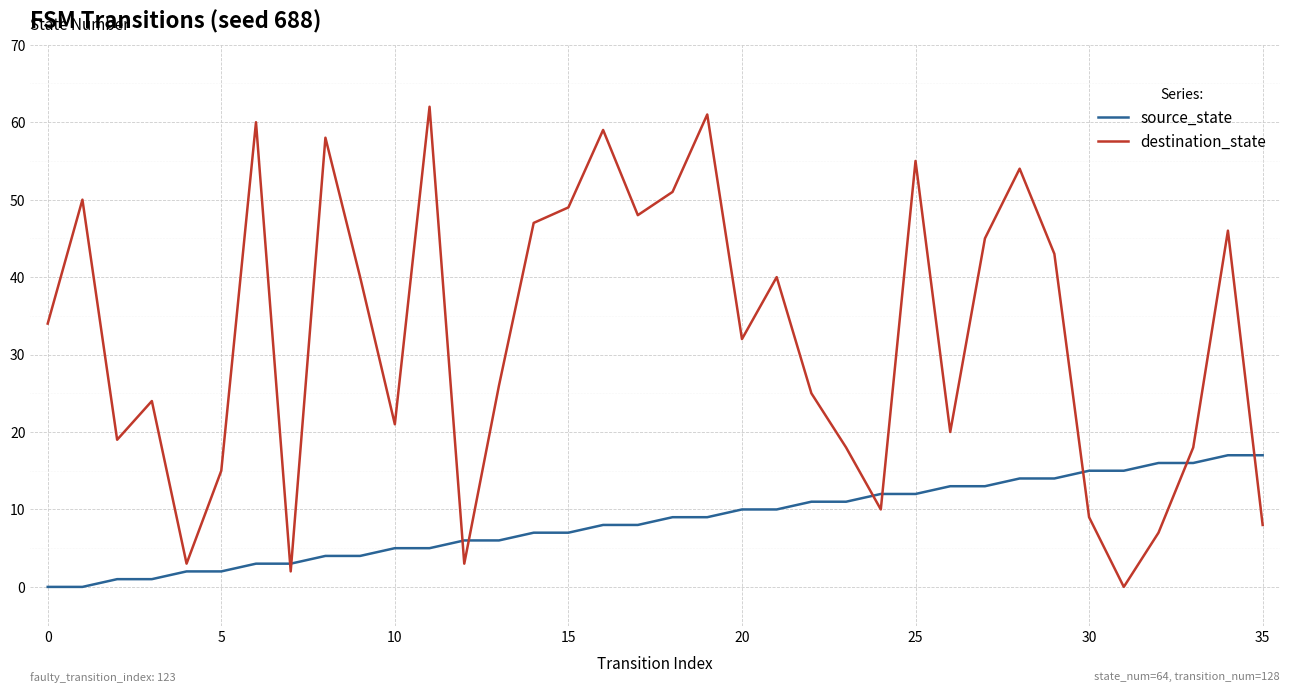

Which series has the widest spread of values?

destination_state